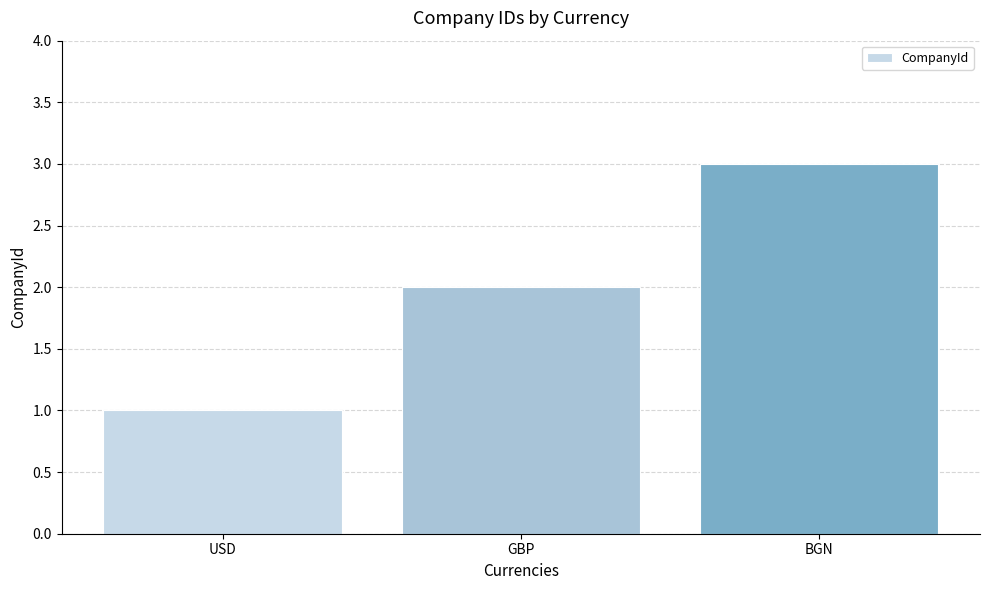

Is it true that the value at GBP is 2?

True